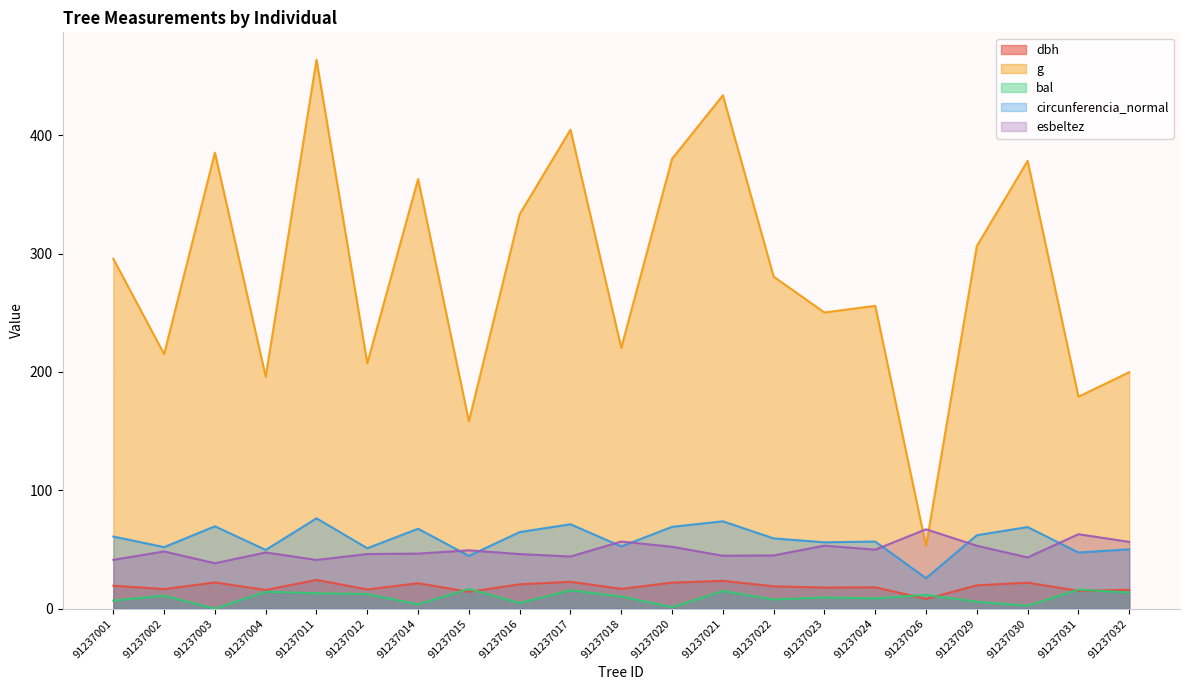

What is the difference between the dbh values at 91237002 and 91237016?

4.1